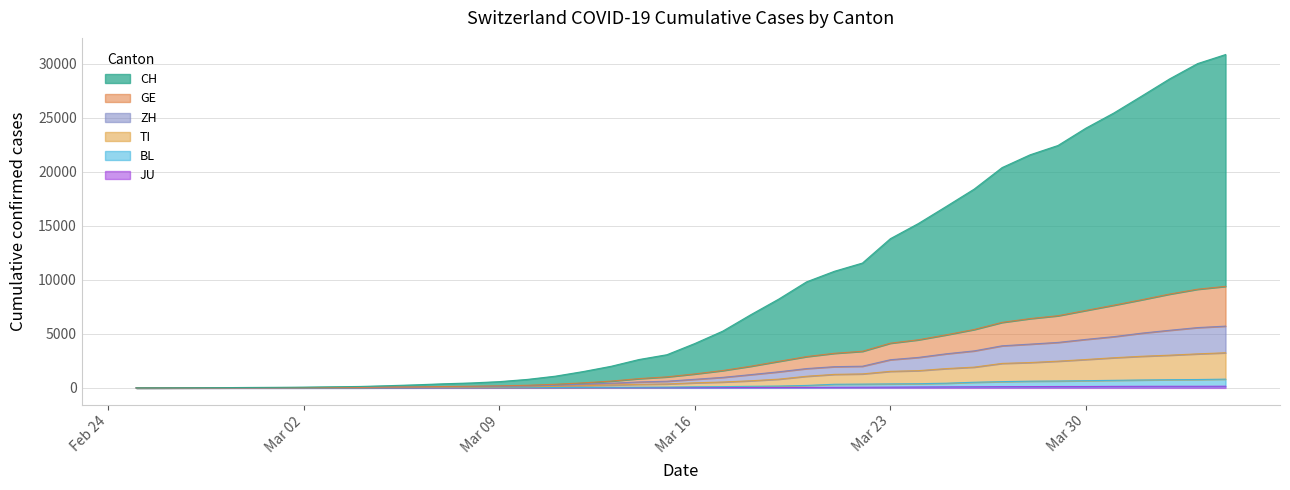

What is the total value across all series at 2020-03-04?

234